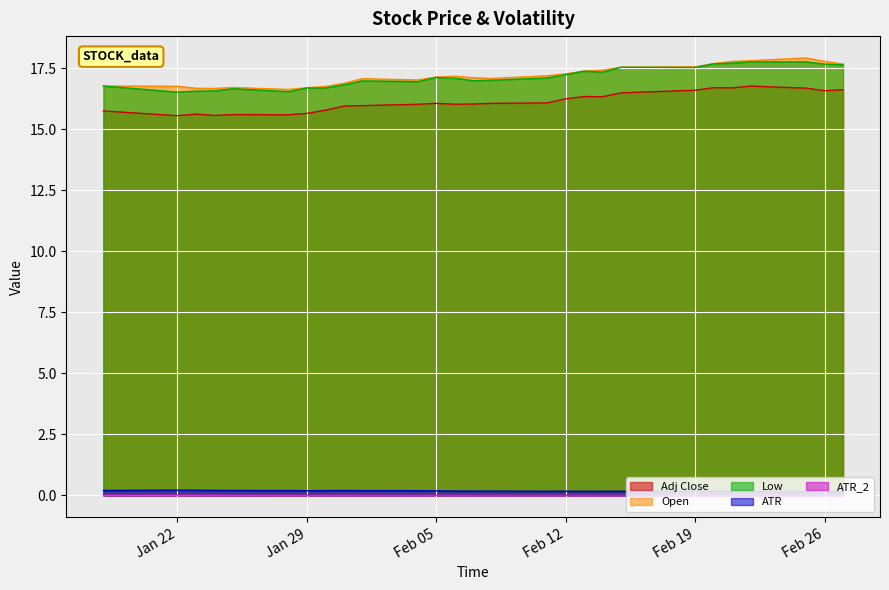

True or false: Open and Low cross at least once.

False